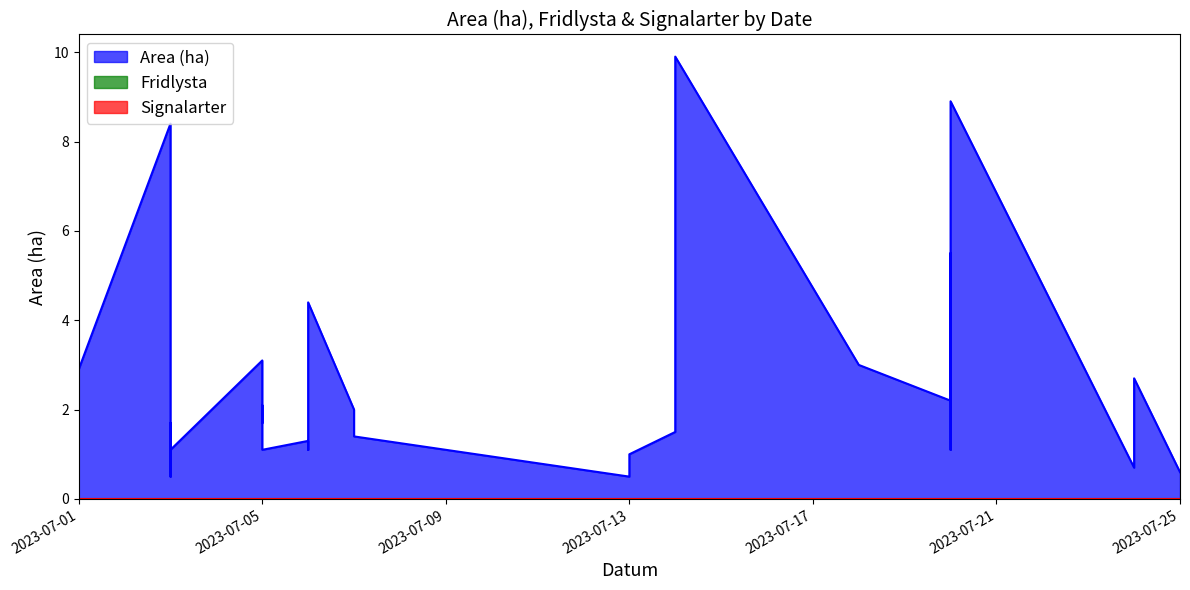

List the series in order of their peak value, lowest first.

Fridlysta, Signalarter, Area (ha)